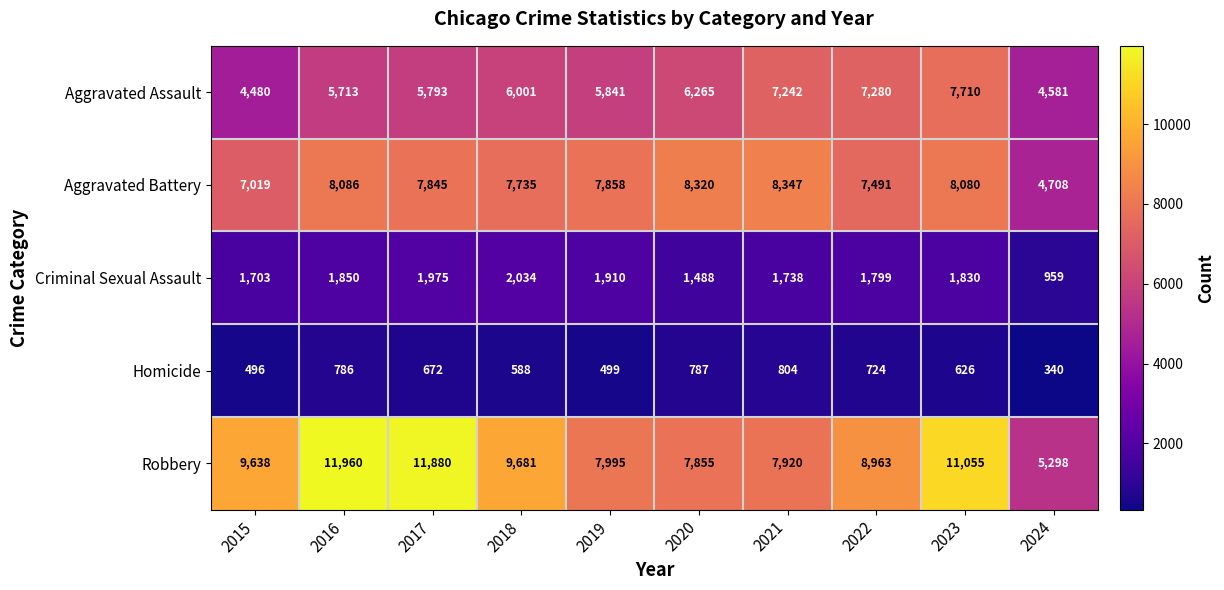

What is the approximate value of Homicide at 2024?

340